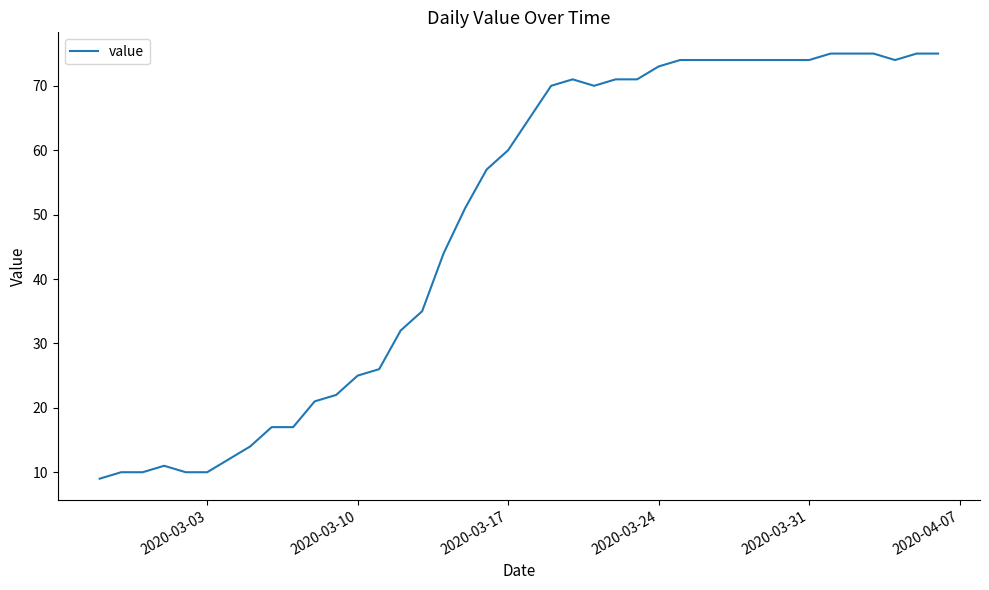

What is the difference between the maximum and minimum values?

66